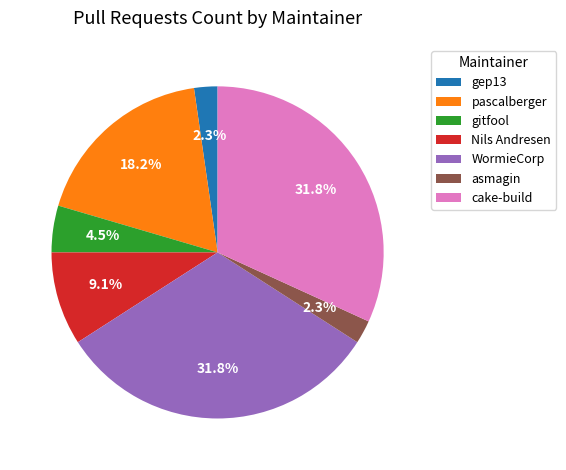

Is it true that Nils Andresen is 9% of the pie?

True